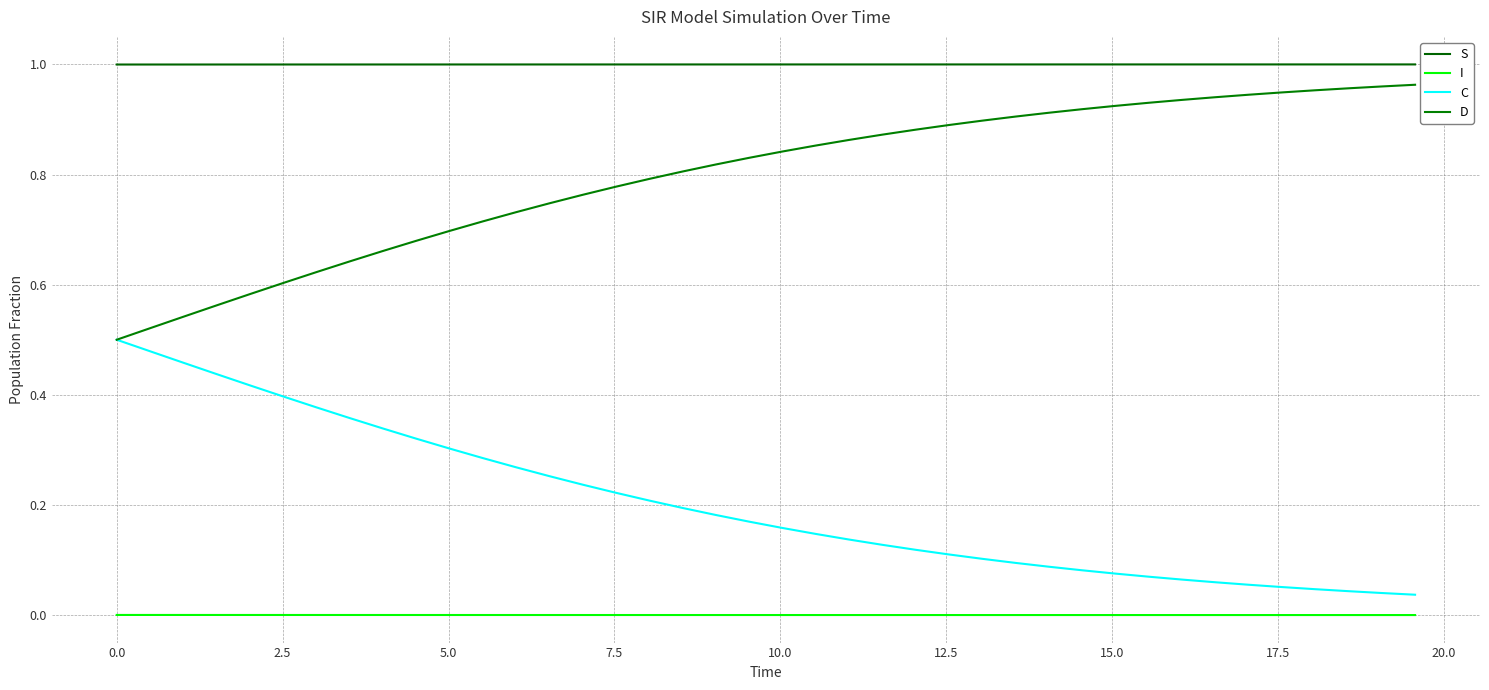

How many lines are shown in the chart?

4